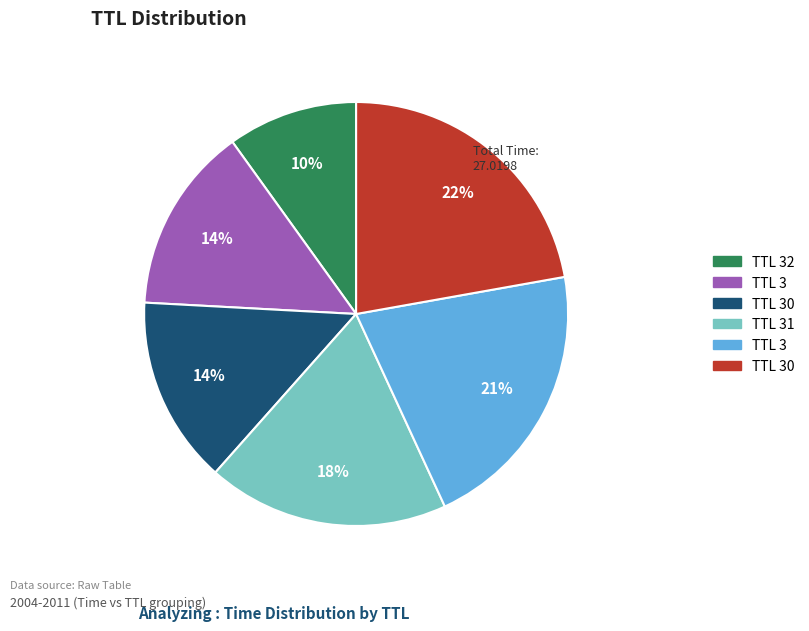

Does any single category account for the majority?

No